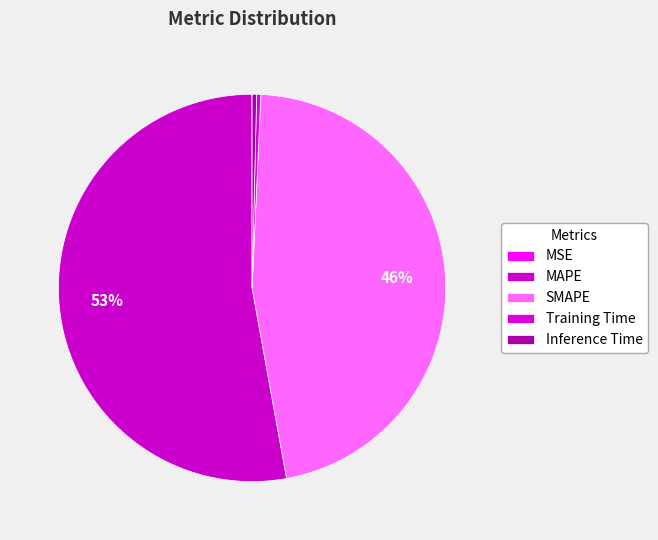

Count the number of slices in the pie.

5